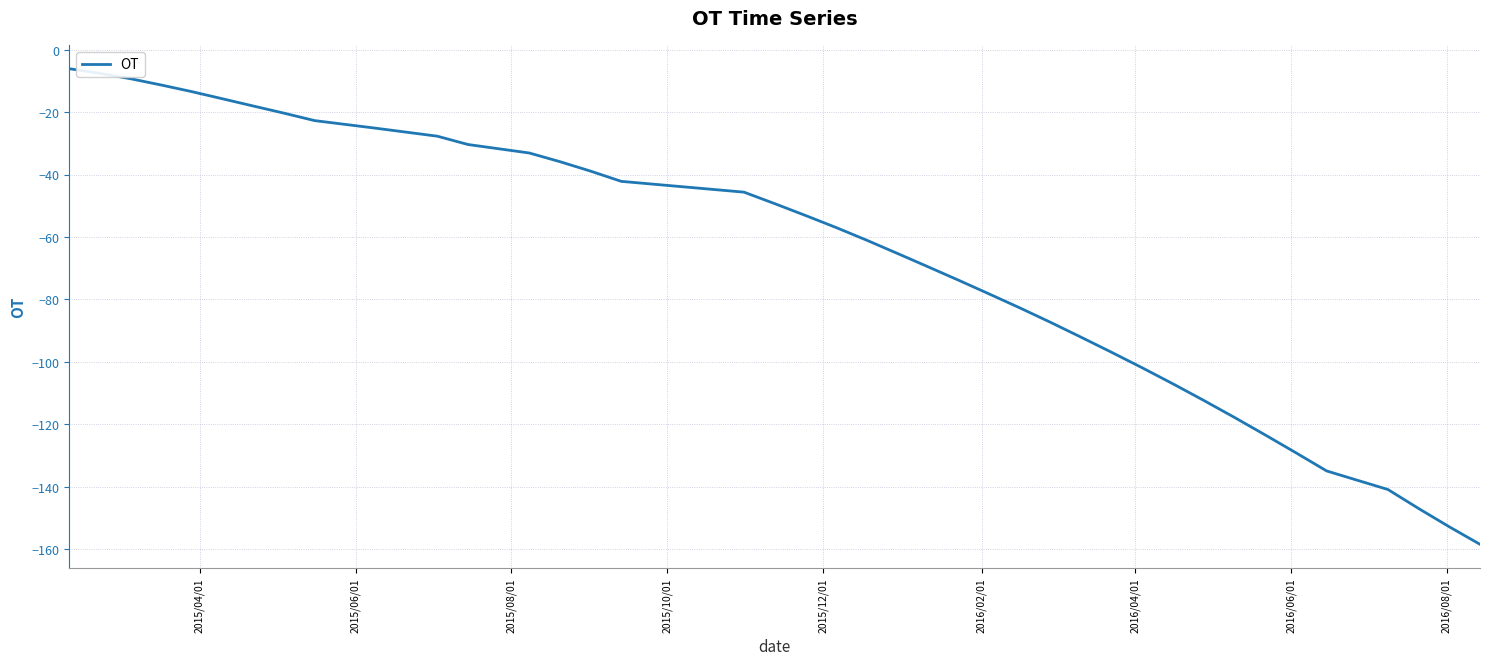

What is the maximum value shown in the chart?

-6.1